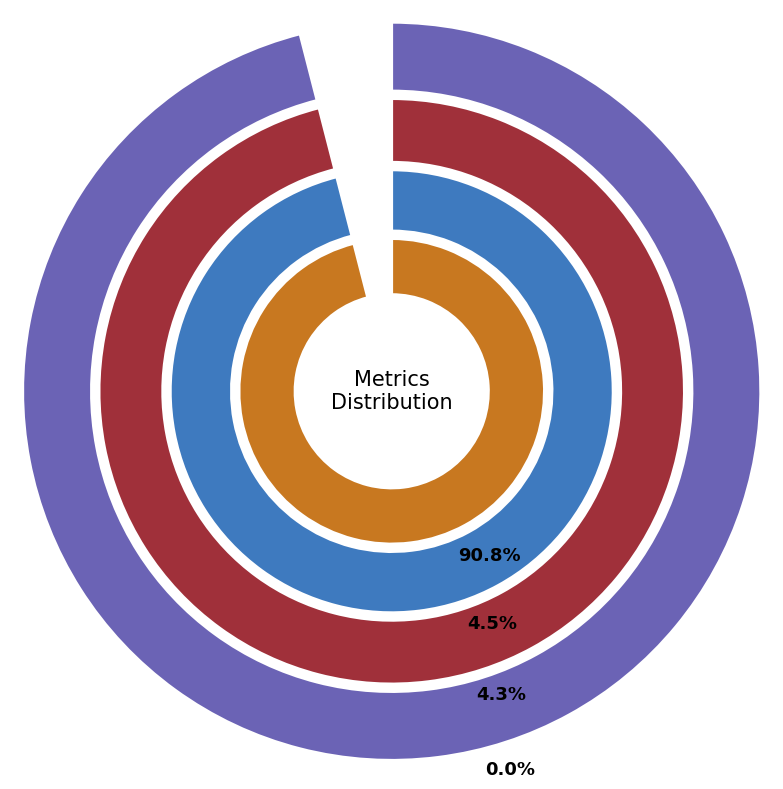

True or false: MAPE accounts for 17% of the total.

False